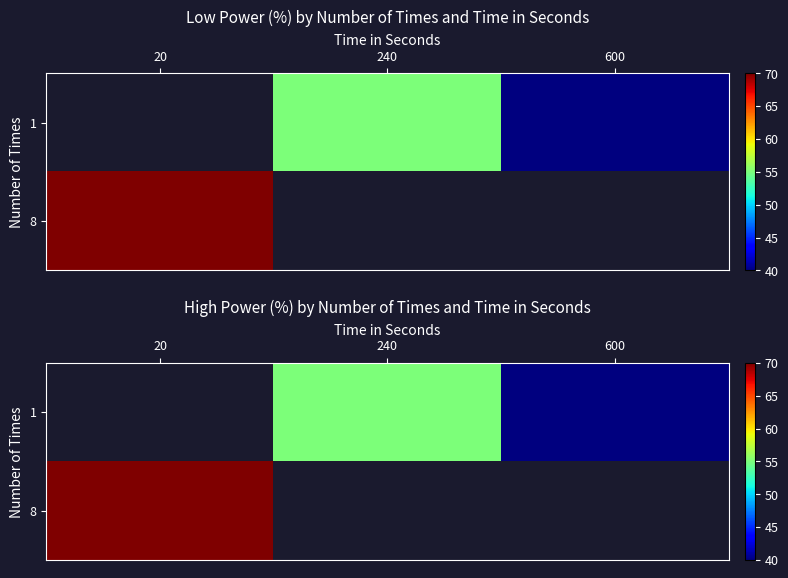

List the series in order of their peak value, highest first.

1, 8